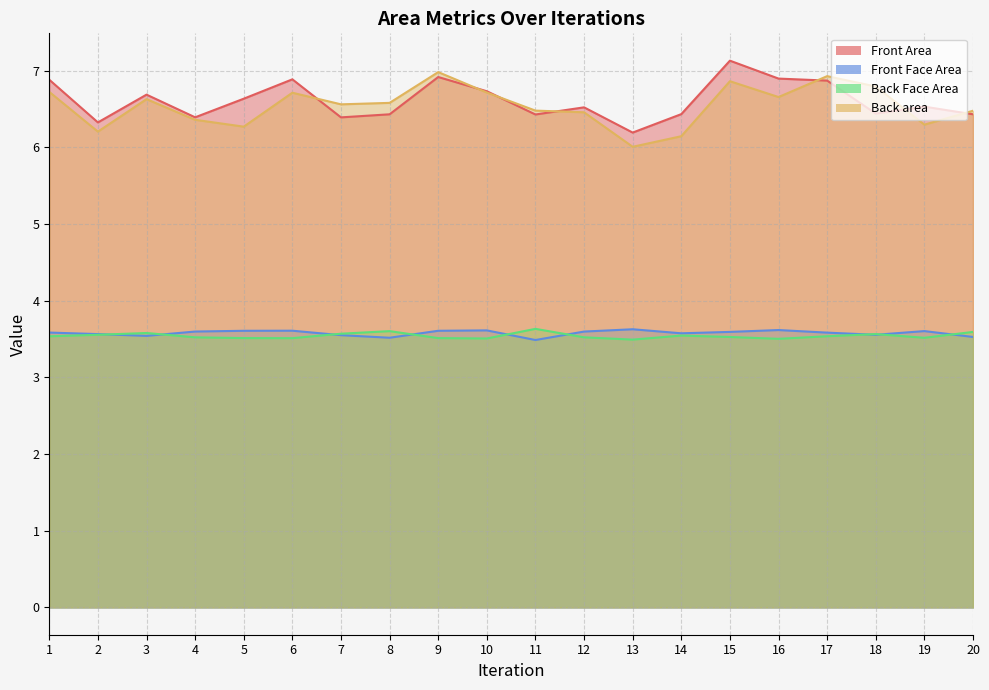

Reading left to right, list all the values displayed in this chart.

Front Area: 6.9	6.3	6.7	6.4	6.6	6.9	6.4	6.4	6.9	6.7	6.4	6.5	6.2	6.4	7.1	6.9	6.9	6.4	6.5	6.4
Front Face Area: 3.6	3.6	3.5	3.6	3.6	3.6	3.5	3.5	3.6	3.6	3.5	3.6	3.6	3.6	3.6	3.6	3.6	3.6	3.6	3.5
Back Face Area: 3.5	3.6	3.6	3.5	3.5	3.5	3.6	3.6	3.5	3.5	3.6	3.5	3.5	3.5	3.5	3.5	3.5	3.6	3.5	3.6
Back area: 6.7	6.2	6.6	6.4	6.3	6.7	6.6	6.6	7.0	6.7	6.5	6.5	6.0	6.1	6.9	6.7	6.9	6.8	6.3	6.5